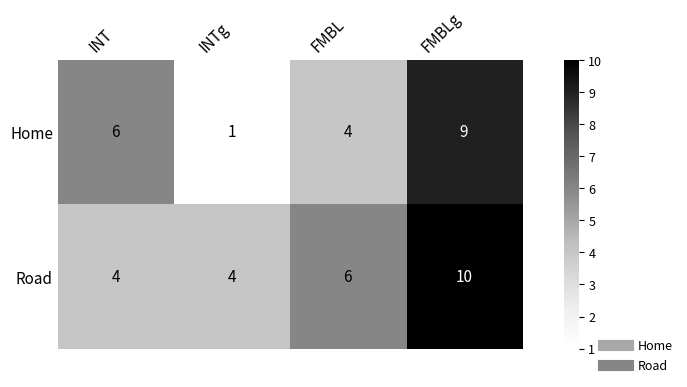

Is it true that Road equals 9 at FMBL?

False